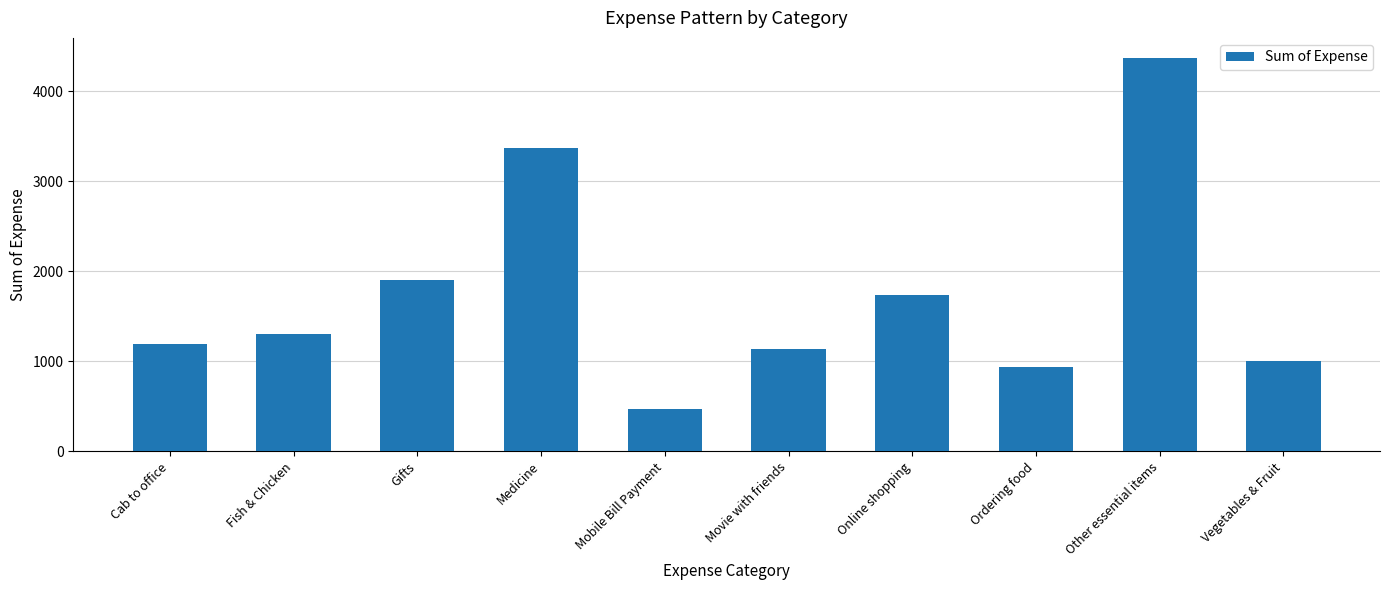

Between Gifts and Movie with friends, which is larger?

Gifts